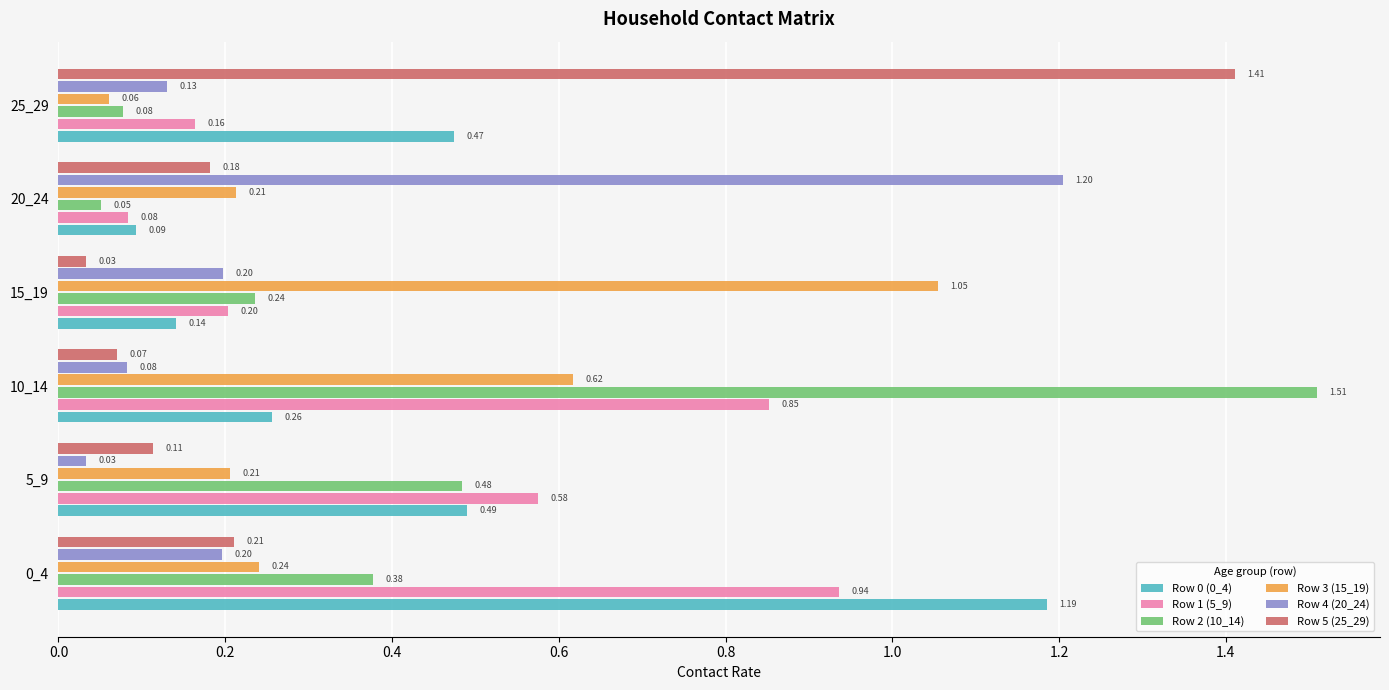

Between 10_14 and 15_19, which series saw the biggest shift?

Row 2 (10_14)